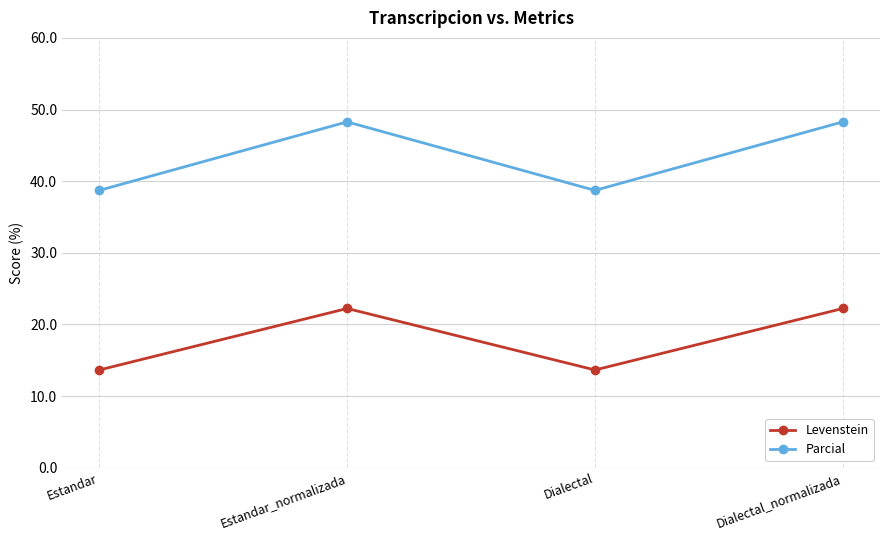

Is it true that Parcial equals 61.7 at Dialectal?

False